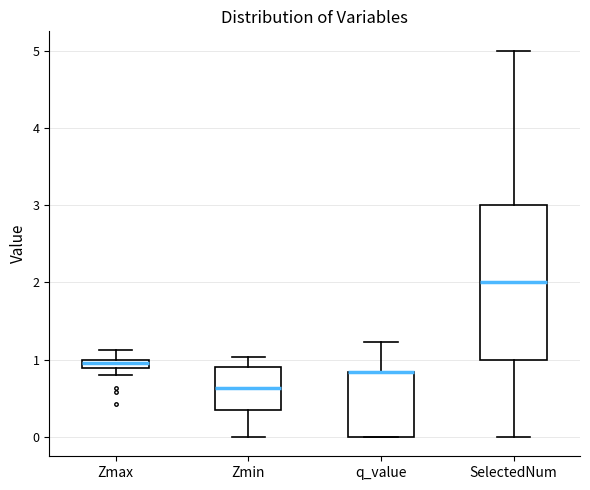

Where is the lower edge of the box for SelectedNum on the y-axis? The values are not printed on the chart, so give them approximately, as read against the axis.

1.0